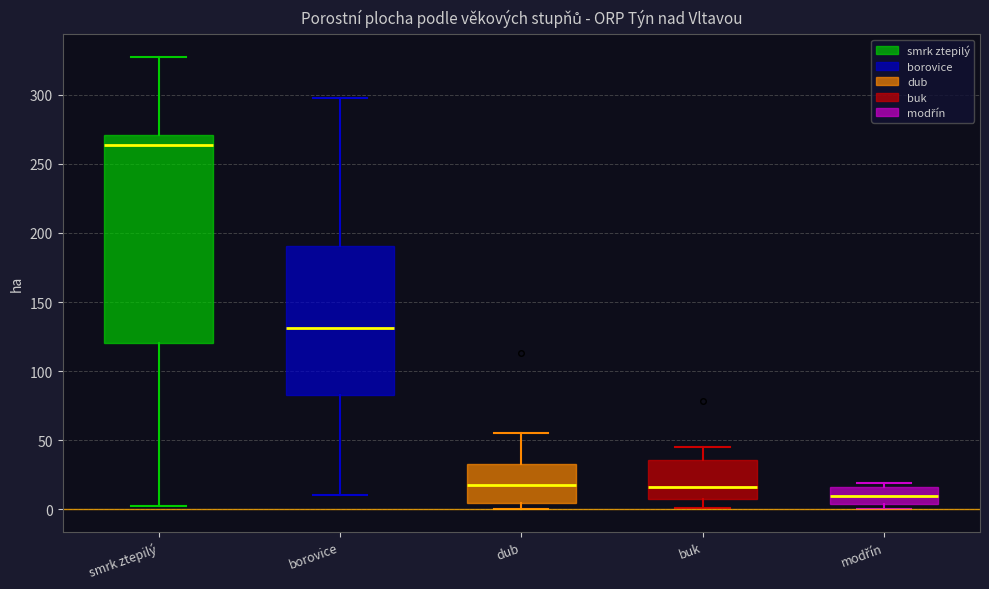

Where does the median line of the box for modřín sit on the y-axis? The values are not printed on the chart, so give them approximately, as read against the axis.

10